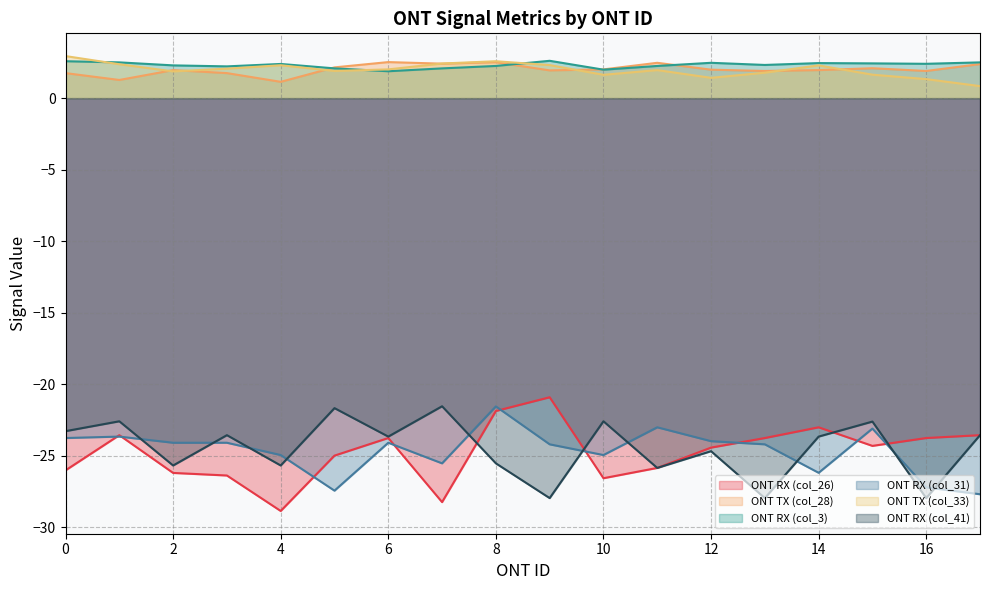

What is the value of the ONT RX (col_41) point at the 17th from the left?

-28.0